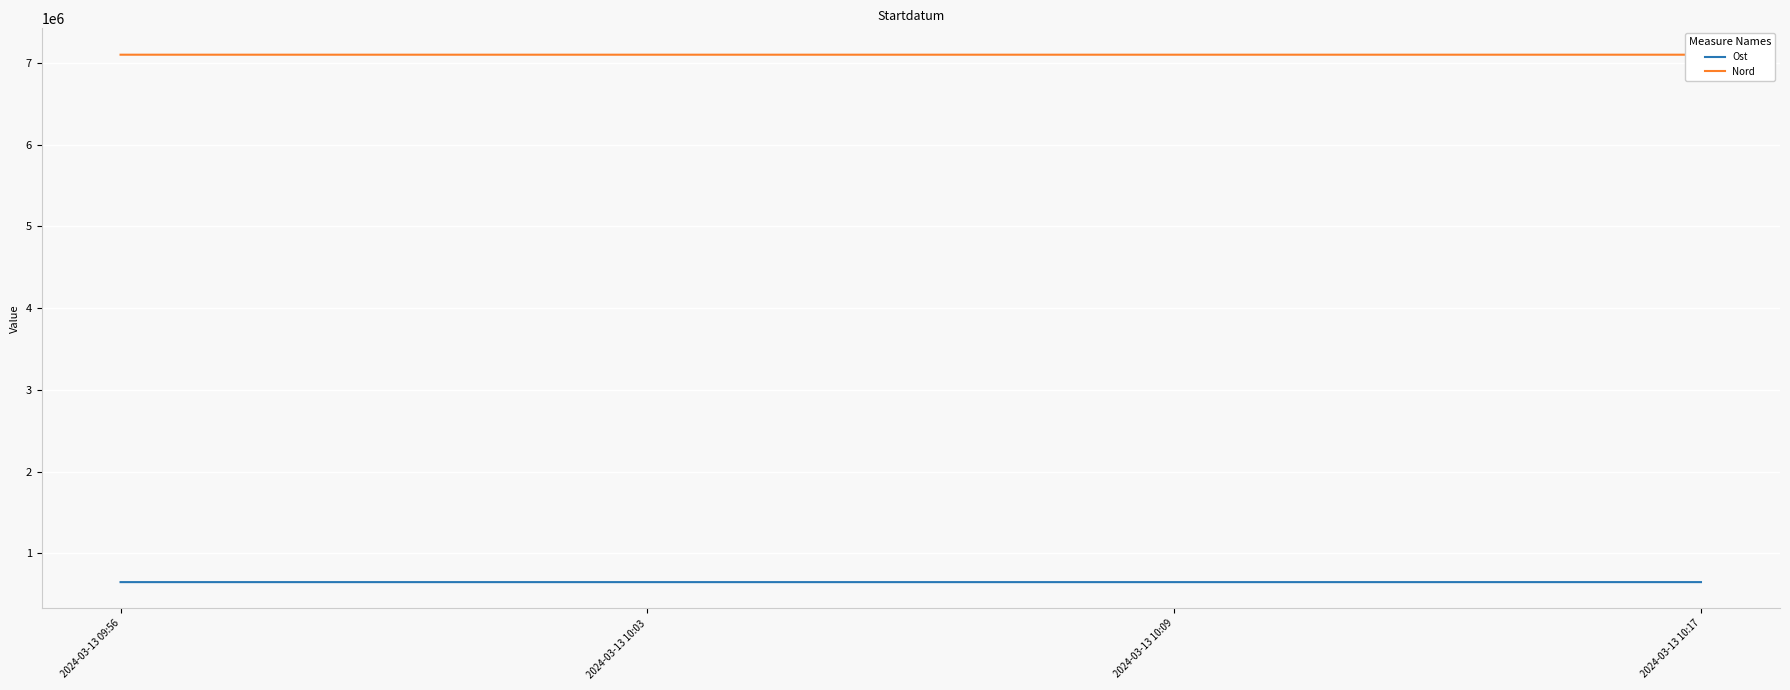

What is the value of the Nord point at the 2nd from the left?

7100771